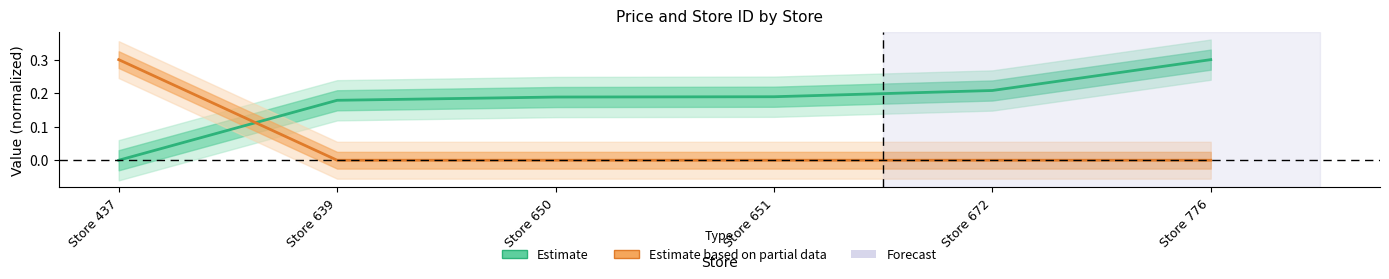

Does the chart display data point markers on the line(s)?

No